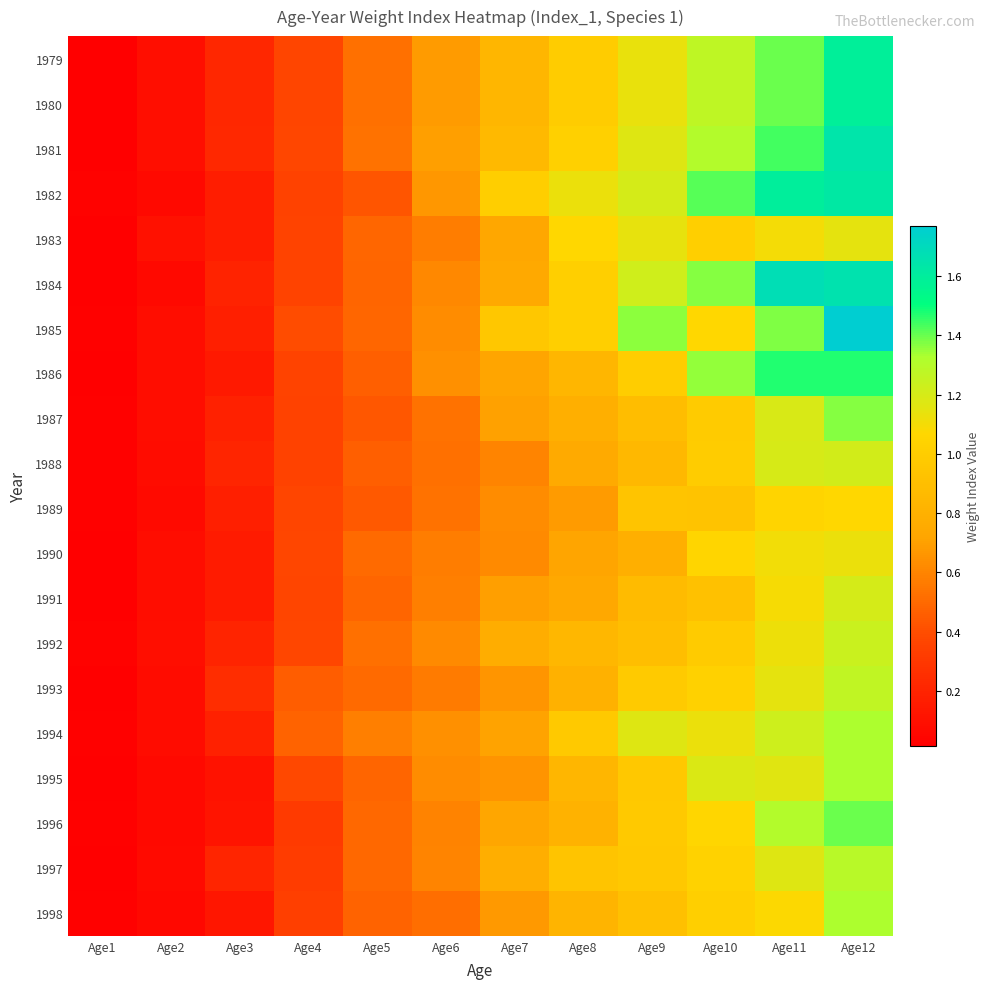

Reading right to left, list all the values displayed in this chart.

1979: Age12=1.6	Age11=1.4	Age10=1.3	Age9=1.1	Age8=1.0	Age7=0.8	Age6=0.7	Age5=0.5	Age4=0.4	Age3=0.2	Age2=0.1	Age1=0.0
1980: Age12=1.6	Age11=1.4	Age10=1.3	Age9=1.1	Age8=1.0	Age7=0.8	Age6=0.7	Age5=0.5	Age4=0.4	Age3=0.2	Age2=0.1	Age1=0.0
1981: Age12=1.6	Age11=1.4	Age10=1.3	Age9=1.2	Age8=1.0	Age7=0.9	Age6=0.7	Age5=0.5	Age4=0.4	Age3=0.2	Age2=0.1	Age1=0.0
1982: Age12=1.6	Age11=1.6	Age10=1.4	Age9=1.2	Age8=1.1	Age7=1.0	Age6=0.7	Age5=0.4	Age4=0.3	Age3=0.2	Age2=0.1	Age1=0.0
1983: Age12=1.1	Age11=1.1	Age10=1.0	Age9=1.1	Age8=1.1	Age7=0.7	Age6=0.6	Age5=0.5	Age4=0.4	Age3=0.2	Age2=0.1	Age1=0.0
1984: Age12=1.7	Age11=1.7	Age10=1.4	Age9=1.2	Age8=1.0	Age7=0.8	Age6=0.6	Age5=0.5	Age4=0.4	Age3=0.2	Age2=0.1	Age1=0.0
1985: Age12=1.8	Age11=1.4	Age10=1.1	Age9=1.4	Age8=1.0	Age7=1.0	Age6=0.6	Age5=0.5	Age4=0.4	Age3=0.2	Age2=0.1	Age1=0.0
1986: Age12=1.5	Age11=1.5	Age10=1.4	Age9=1.0	Age8=0.8	Age7=0.7	Age6=0.6	Age5=0.5	Age4=0.4	Age3=0.1	Age2=0.1	Age1=0.0
1987: Age12=1.4	Age11=1.2	Age10=1.0	Age9=0.9	Age8=0.8	Age7=0.7	Age6=0.5	Age5=0.4	Age4=0.4	Age3=0.2	Age2=0.1	Age1=0.0
1988: Age12=1.2	Age11=1.2	Age10=1.0	Age9=0.9	Age8=0.8	Age7=0.6	Age6=0.5	Age5=0.5	Age4=0.4	Age3=0.2	Age2=0.1	Age1=0.0
1989: Age12=1.1	Age11=1.0	Age10=0.9	Age9=0.9	Age8=0.7	Age7=0.6	Age6=0.5	Age5=0.4	Age4=0.4	Age3=0.2	Age2=0.1	Age1=0.0
1990: Age12=1.1	Age11=1.1	Age10=1.1	Age9=0.8	Age8=0.7	Age7=0.6	Age6=0.6	Age5=0.5	Age4=0.4	Age3=0.2	Age2=0.1	Age1=0.0
1991: Age12=1.2	Age11=1.1	Age10=0.9	Age9=0.9	Age8=0.7	Age7=0.7	Age6=0.6	Age5=0.5	Age4=0.4	Age3=0.2	Age2=0.1	Age1=0.0
1992: Age12=1.2	Age11=1.1	Age10=1.0	Age9=0.9	Age8=0.8	Age7=0.8	Age6=0.6	Age5=0.5	Age4=0.4	Age3=0.2	Age2=0.1	Age1=0.0
1993: Age12=1.3	Age11=1.1	Age10=1.0	Age9=1.0	Age8=0.8	Age7=0.7	Age6=0.6	Age5=0.5	Age4=0.5	Age3=0.3	Age2=0.1	Age1=0.0
1994: Age12=1.3	Age11=1.2	Age10=1.1	Age9=1.2	Age8=1.0	Age7=0.7	Age6=0.6	Age5=0.6	Age4=0.5	Age3=0.2	Age2=0.1	Age1=0.0
1995: Age12=1.3	Age11=1.2	Age10=1.2	Age9=1.0	Age8=0.8	Age7=0.7	Age6=0.6	Age5=0.5	Age4=0.4	Age3=0.1	Age2=0.1	Age1=0.0
1996: Age12=1.4	Age11=1.3	Age10=1.1	Age9=1.0	Age8=0.8	Age7=0.7	Age6=0.6	Age5=0.5	Age4=0.3	Age3=0.1	Age2=0.1	Age1=0.0
1997: Age12=1.3	Age11=1.2	Age10=1.0	Age9=1.0	Age8=0.9	Age7=0.8	Age6=0.6	Age5=0.5	Age4=0.3	Age3=0.2	Age2=0.1	Age1=0.0
1998: Age12=1.3	Age11=1.1	Age10=1.0	Age9=0.9	Age8=0.8	Age7=0.7	Age6=0.5	Age5=0.5	Age4=0.3	Age3=0.1	Age2=0.1	Age1=0.0